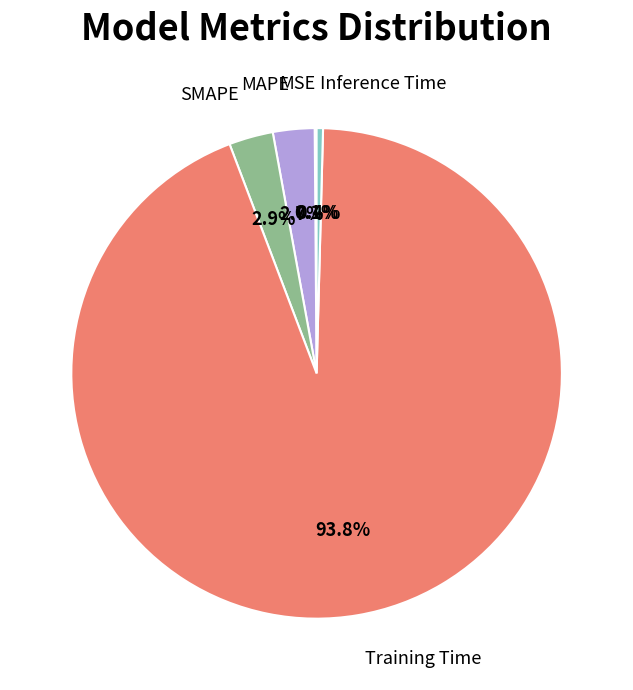

Is there a majority slice in this chart?

Yes